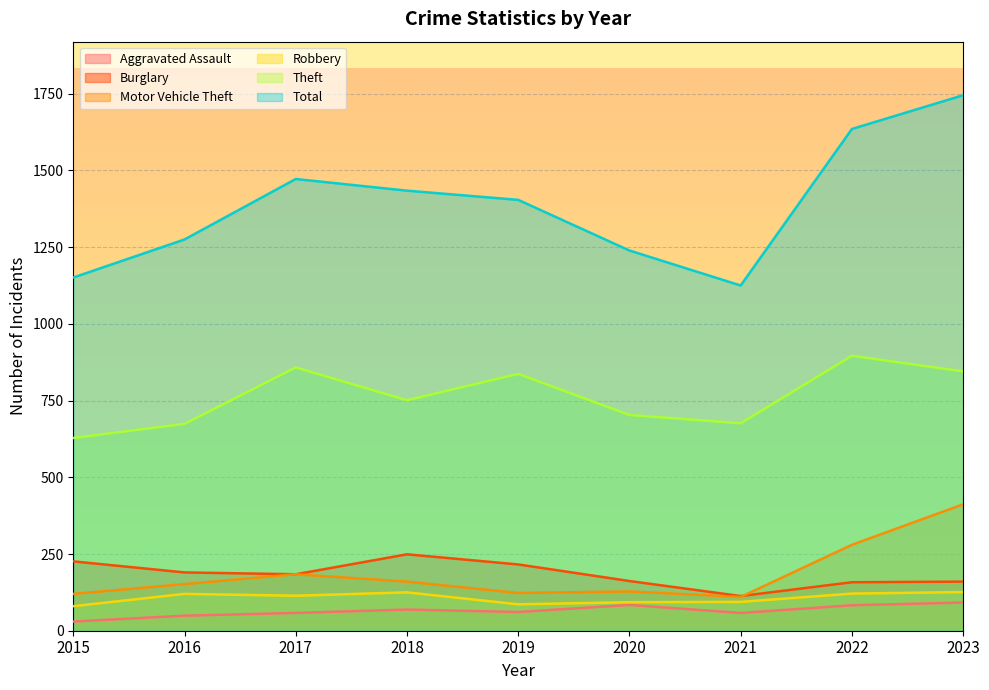

True or false: Theft and Total cross at least once.

False